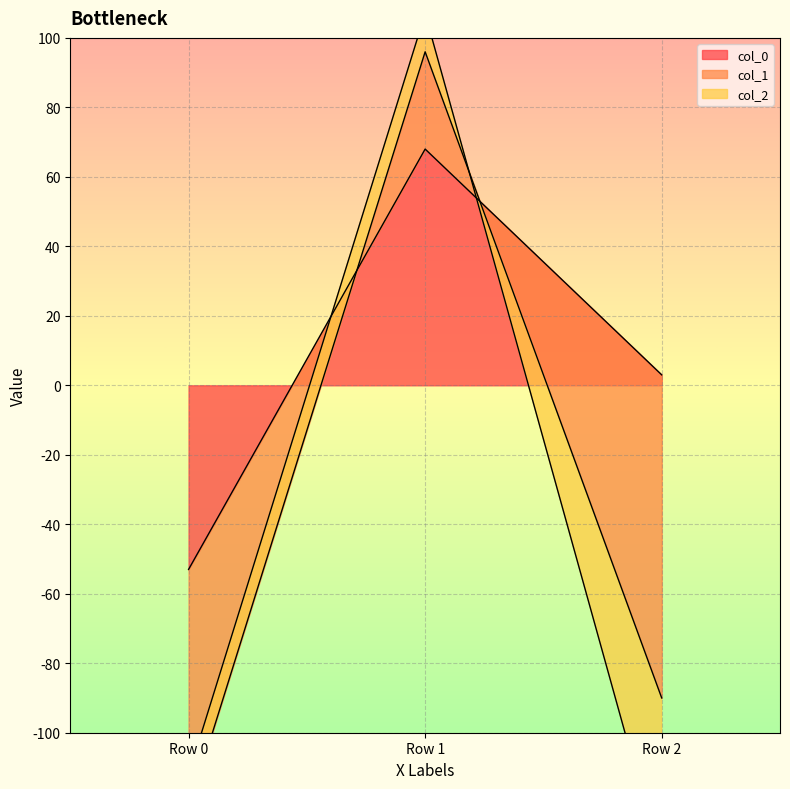

What value does the col_0 series have at Row 2?

3